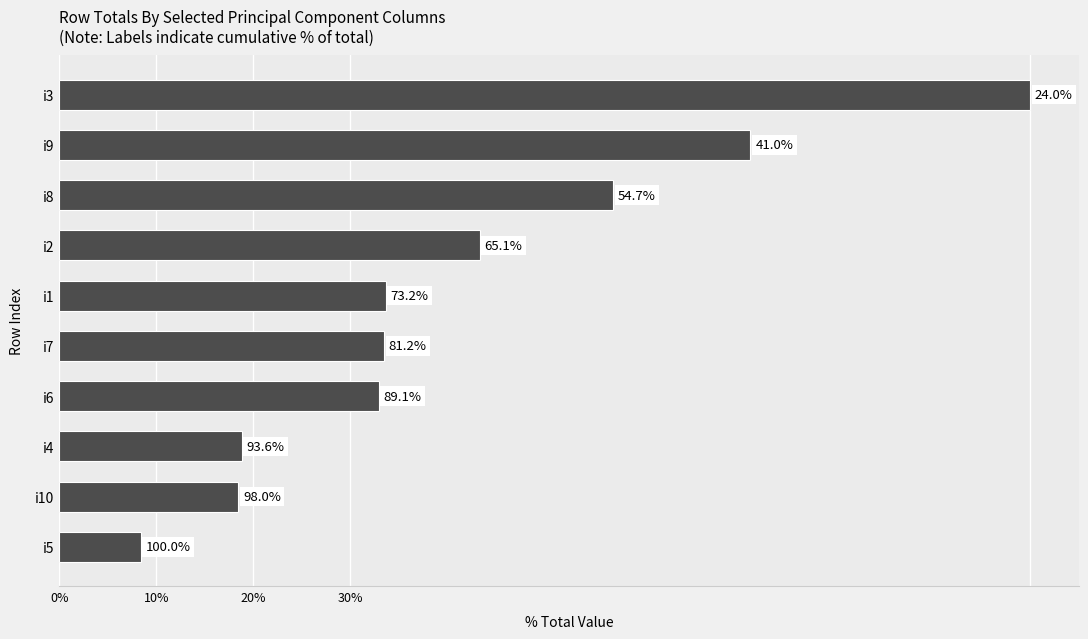

Are the bars grouped side by side (vs. stacked)?

No